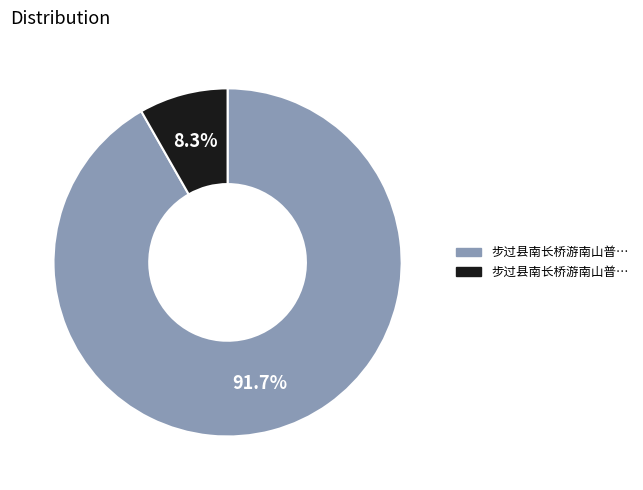

Does any single category account for the majority?

Yes